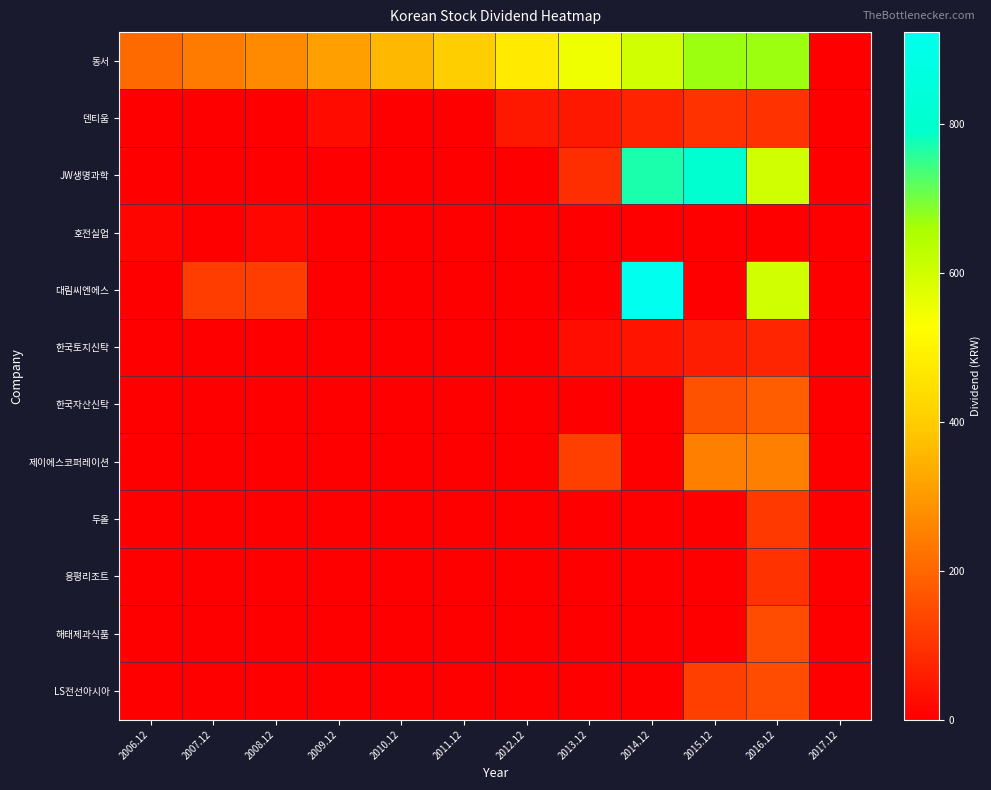

At 2014.12, list the series in order from smallest to largest.

호전실업, 한국자산신탁, 제이에스코퍼레이션, 두올, 용평리조트, 해태제과식품, LS전선아시아, 한국토지신탁, 덴티움, 동서, JW생명과학, 대림씨엔에스